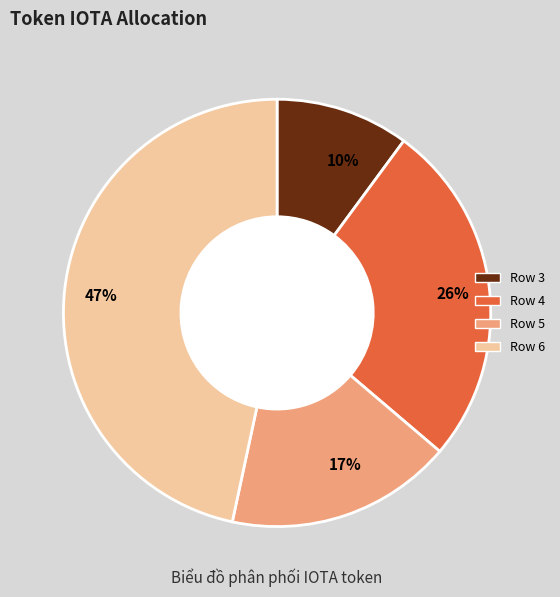

Is it true that 47% is 59% of the pie?

False